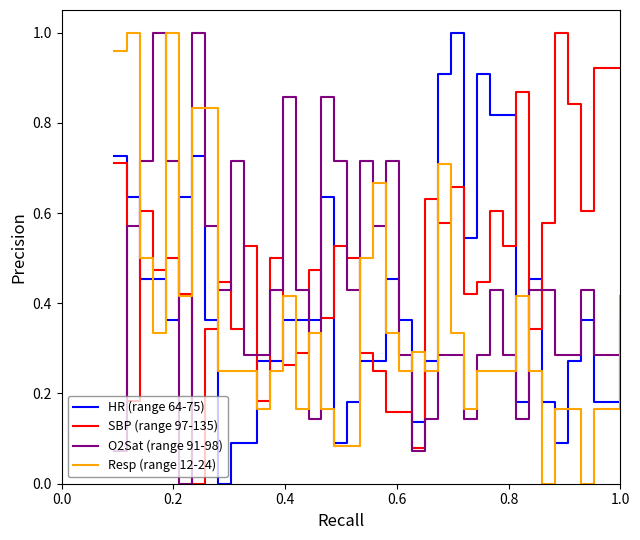

After their last crossing, which series has the higher values: O2Sat (range 91-98) or HR (range 64-75)?

HR (range 64-75)